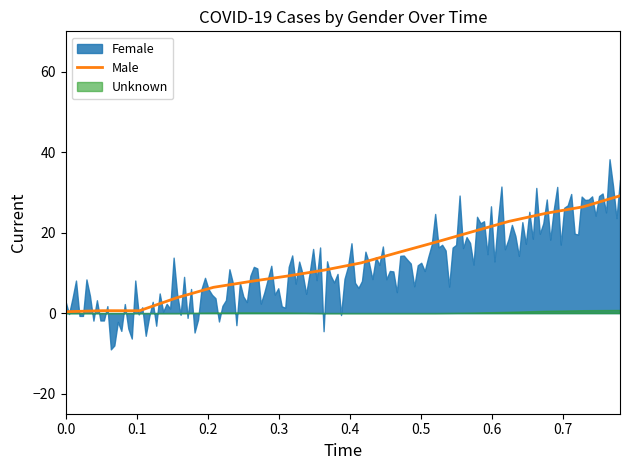

What is the highest value of the Male series?

29.1